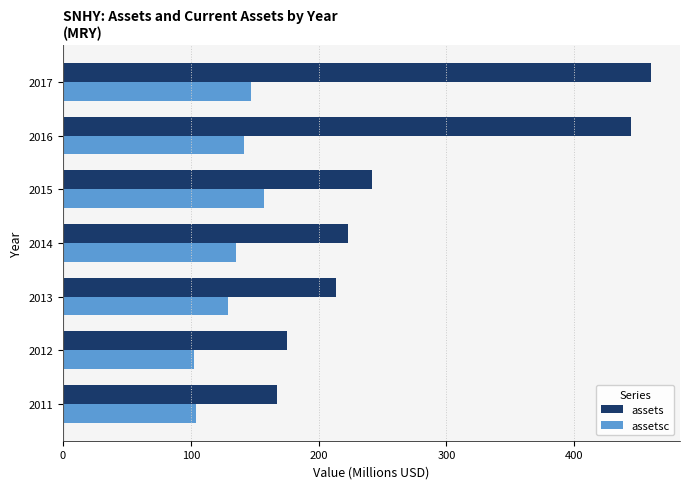

List the series in order of their overall mean, highest first.

assets, assetsc